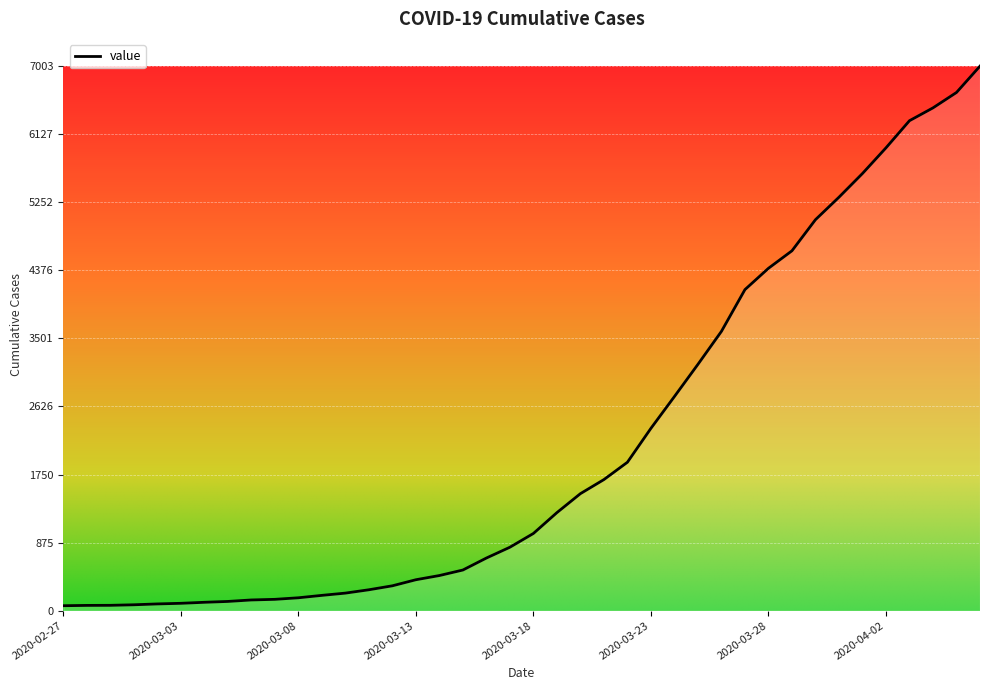

What is the value of the 36th point from the left?

5952